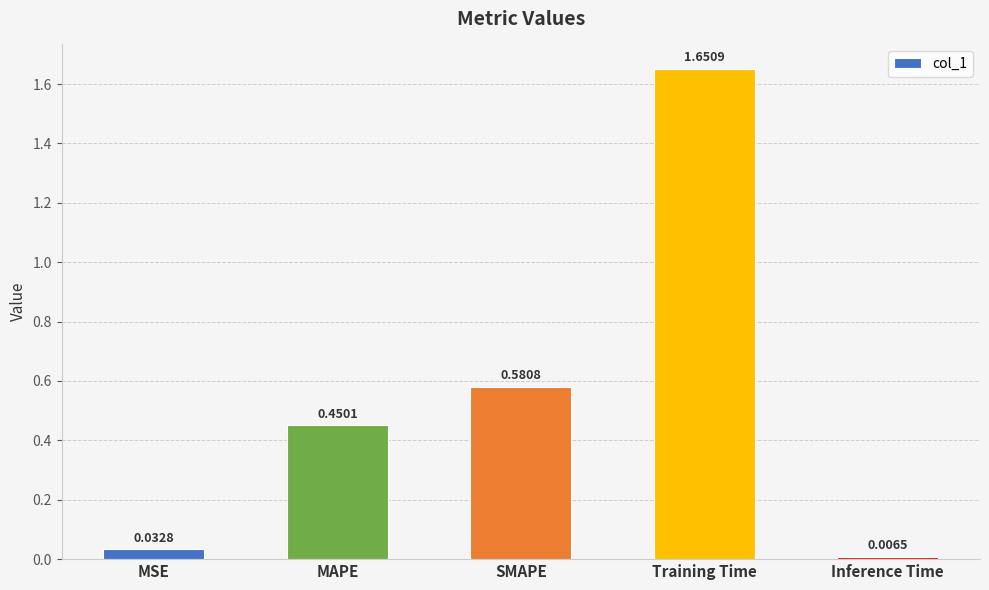

Which category has the highest value across all series?

Training Time